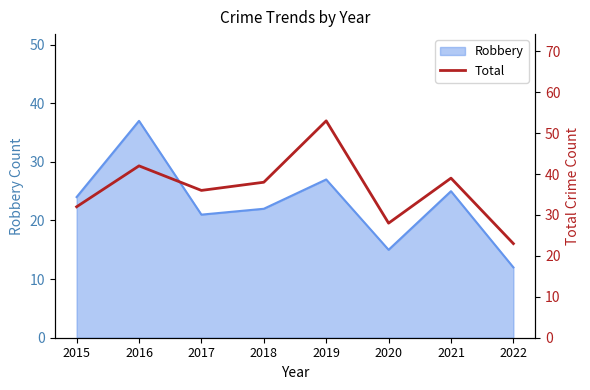

Is it true that the value at 2016 is 75?

False